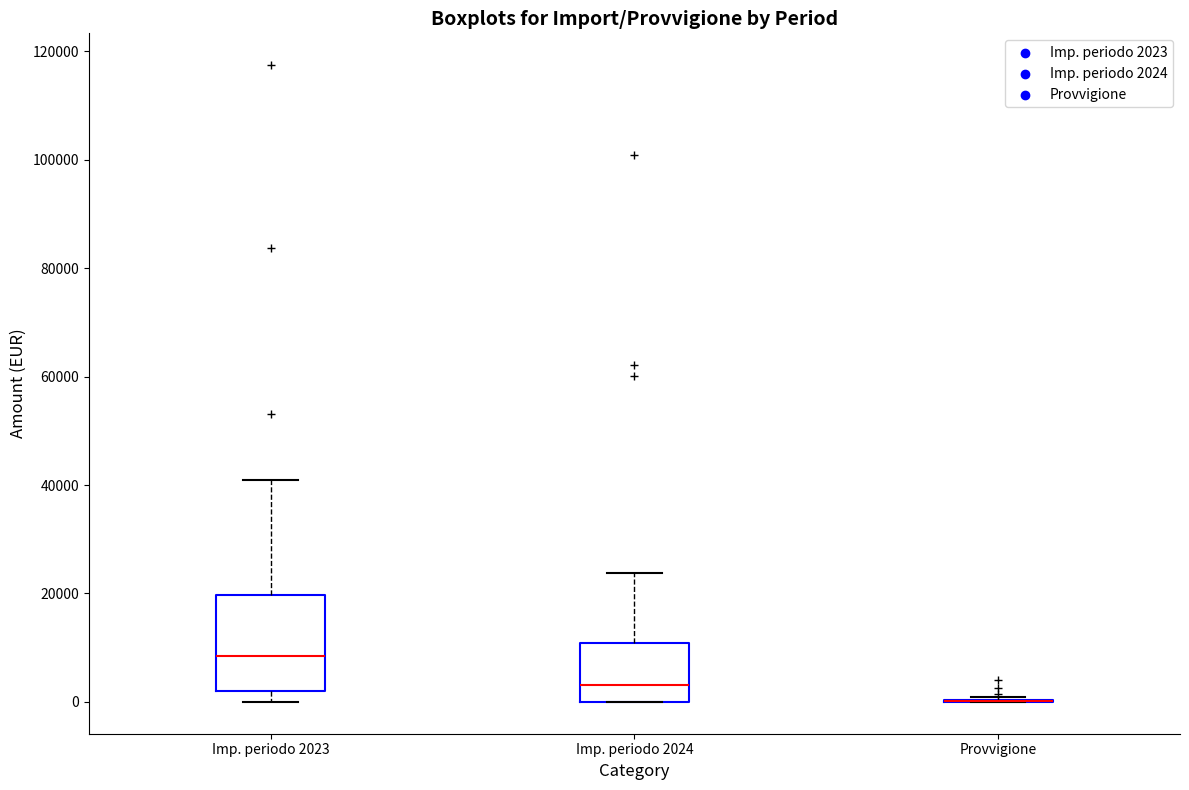

Reading left to right, transcribe this box plot: for each box, give where its median line is, the range the box spans, and where its two whiskers end, as read against the y-axis. The values are not printed on the chart, so give them approximately, as read against the axis.

Imp. periodo 2023: median 8000, box 2000 to 20000, whiskers 0 to 40000
Imp. periodo 2024: median 4000, box 0 to 10000, whiskers 0 to 24000
Provvigione: box collapsed to a line at 0, whiskers 0 to 0